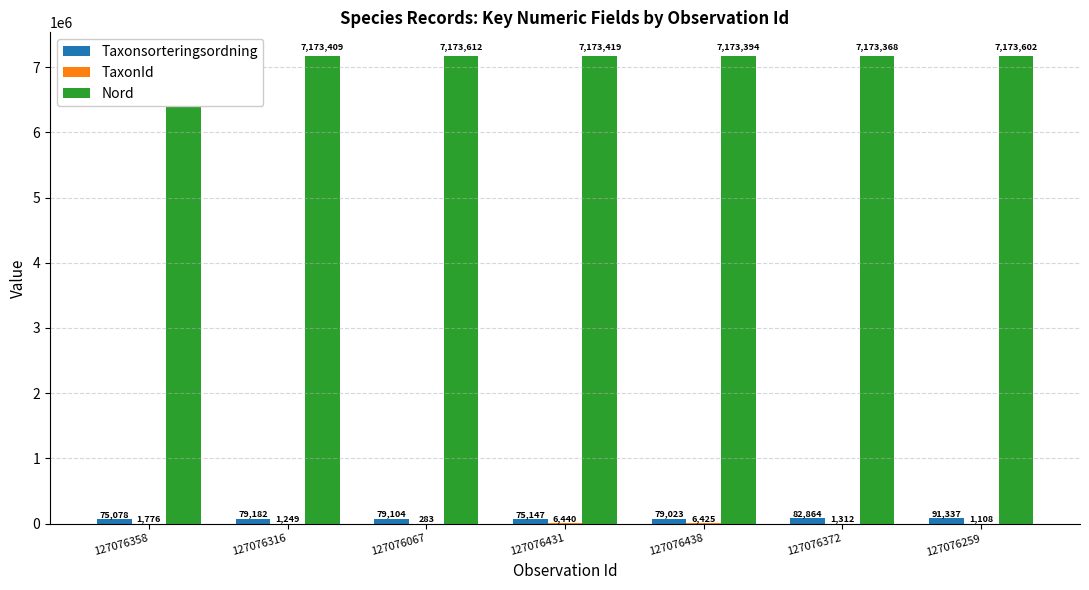

What are all the series names shown in the legend?

Taxonsorteringsordning, TaxonId, Nord